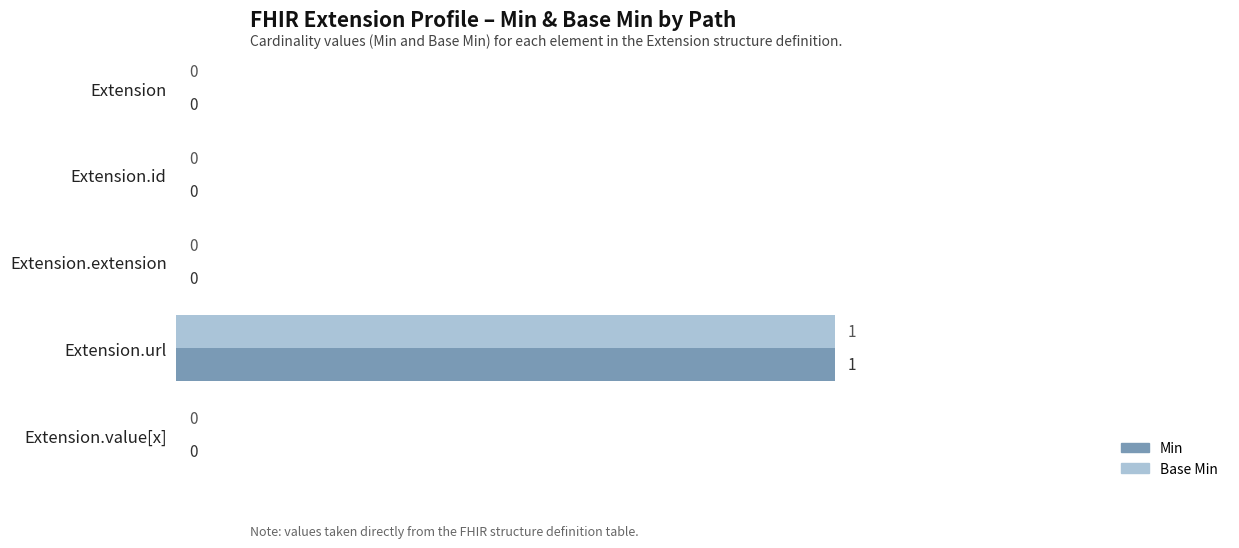

Which category has the highest value across all series?

Extension.url